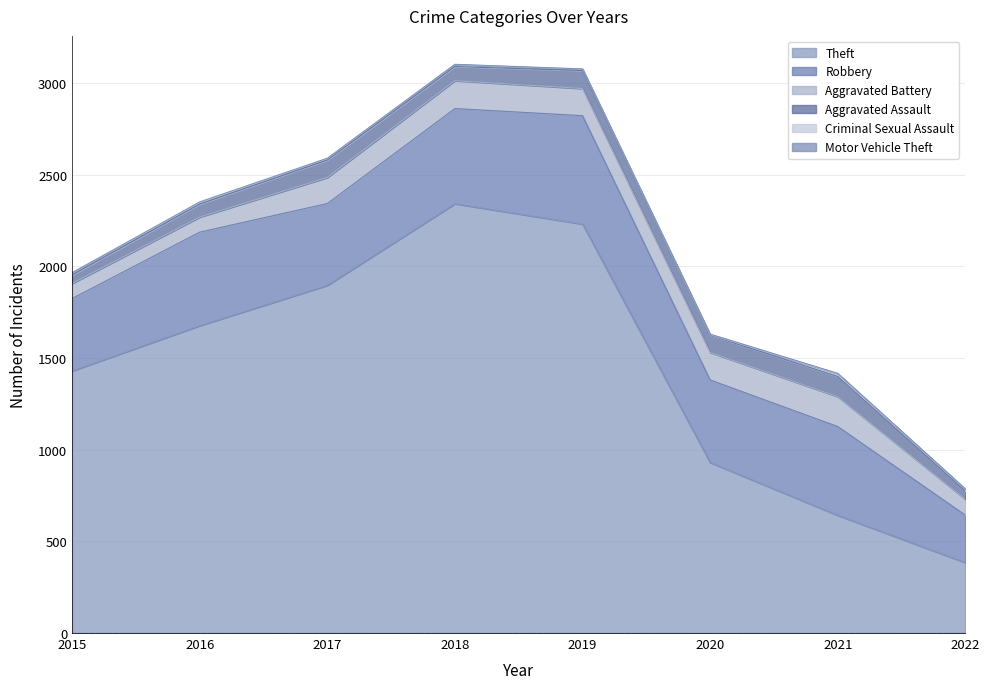

What is the sum of the Aggravated Battery values at 2019 and 2022?

235